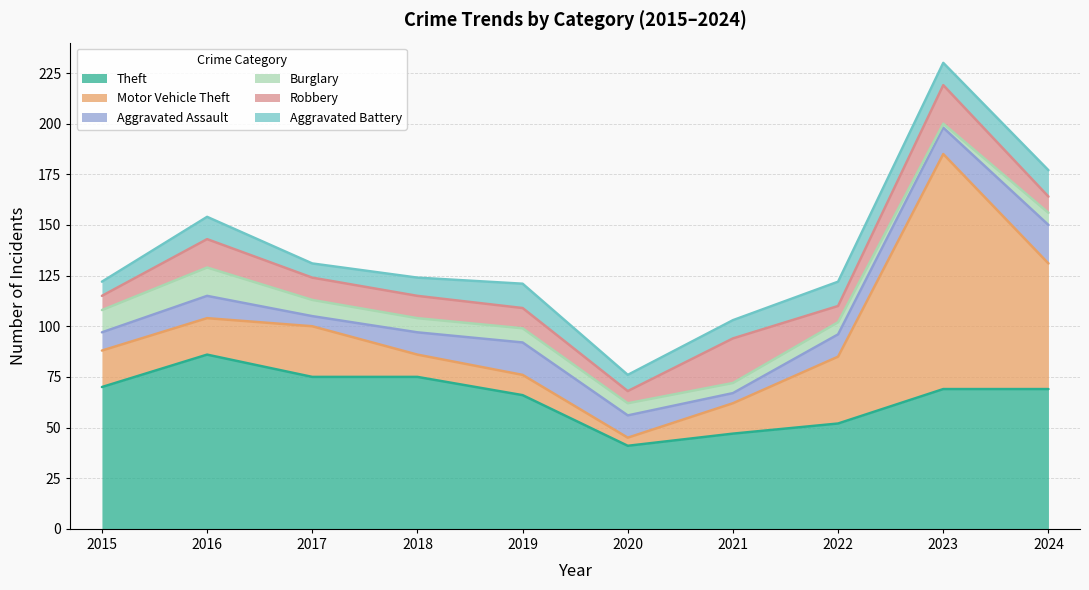

How many data points does each series have?

10